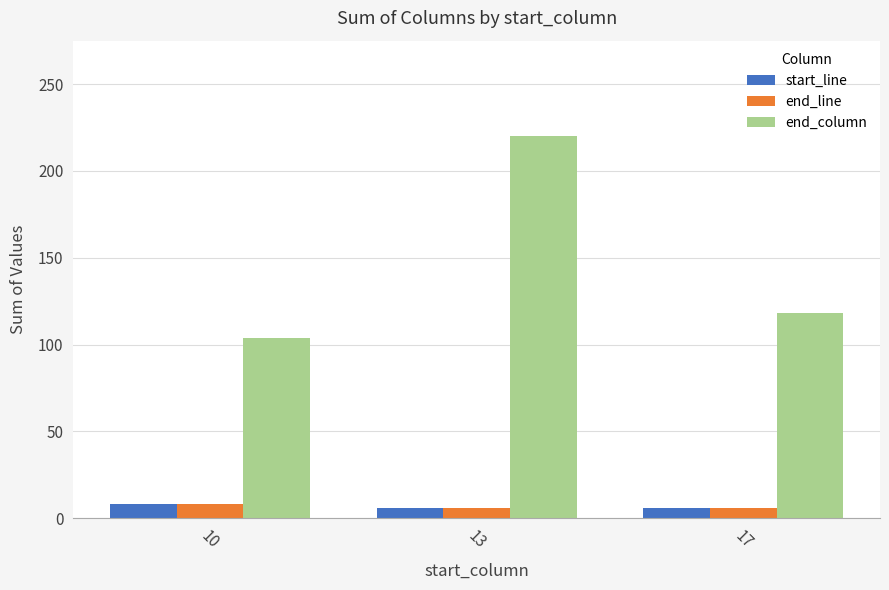

List the labels in order of end_column value, largest first.

13, 17, 10